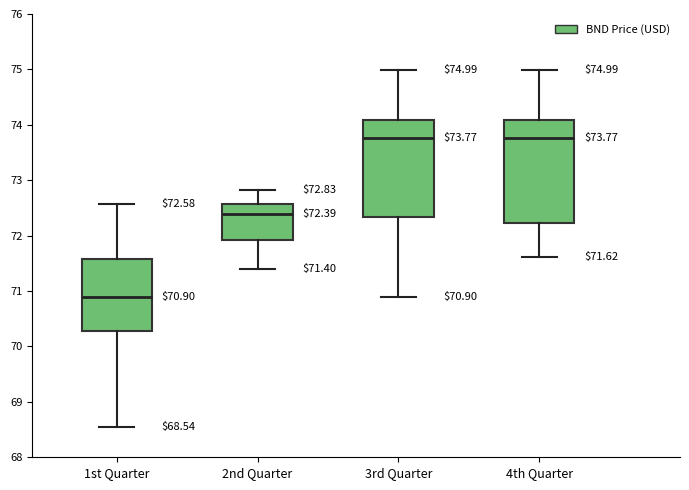

Comparing the boxes themselves (not the whiskers), which one is the tallest?

4th Quarter